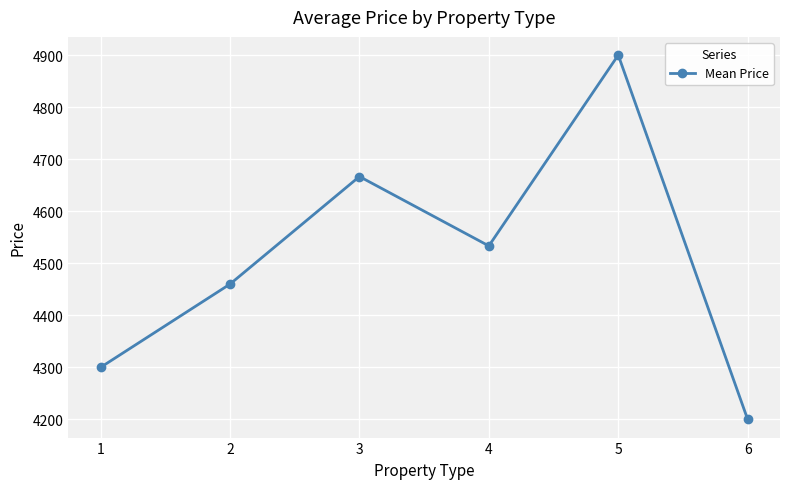

Which has a higher value, 4 or 1?

4